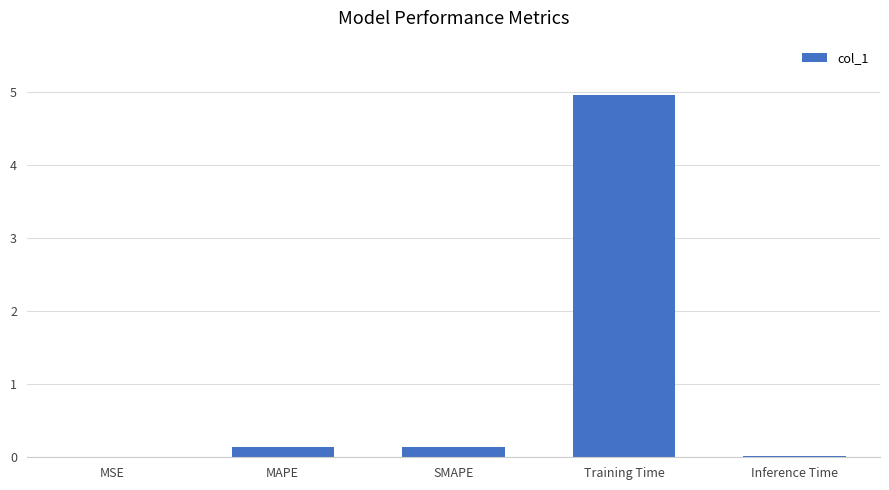

Between SMAPE and Training Time, which is larger?

Training Time